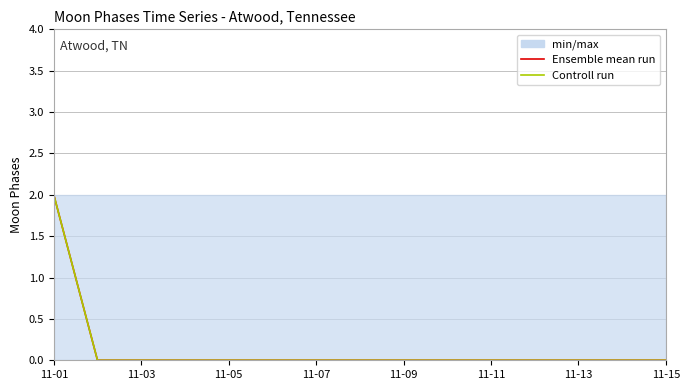

Reading left to right, extract all data points from this chart.

Ensemble mean run: 2	0	0	0	0	0	0	0	0	0	0	0	0	0	0
Controll run: 2	0	0	0	0	0	0	0	0	0	0	0	0	0	0